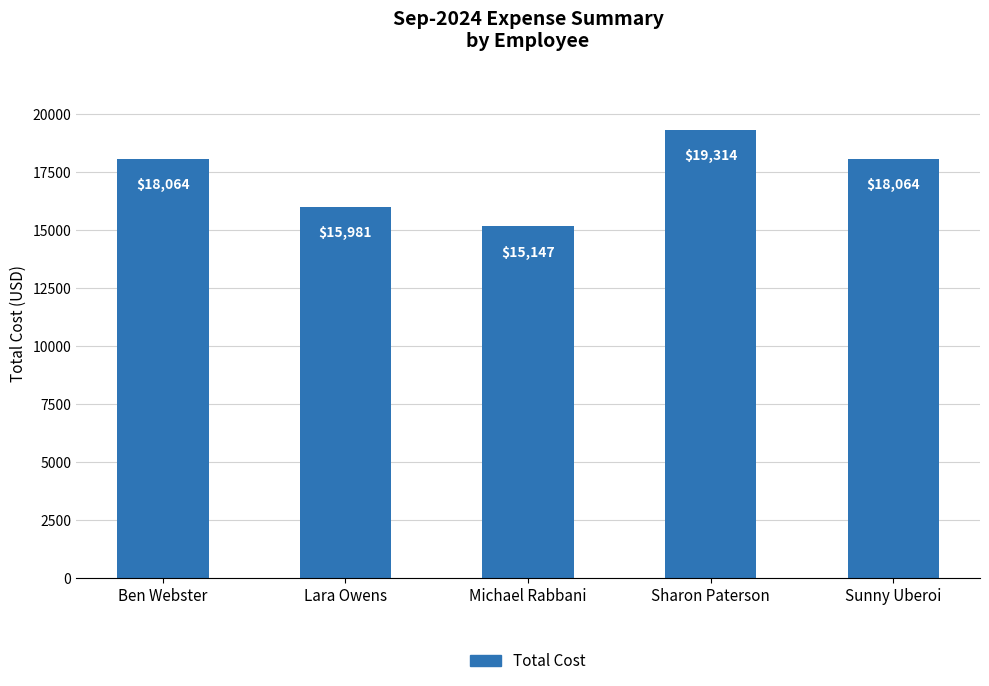

Between Michael Rabbani and Lara Owens, which is larger?

Lara Owens